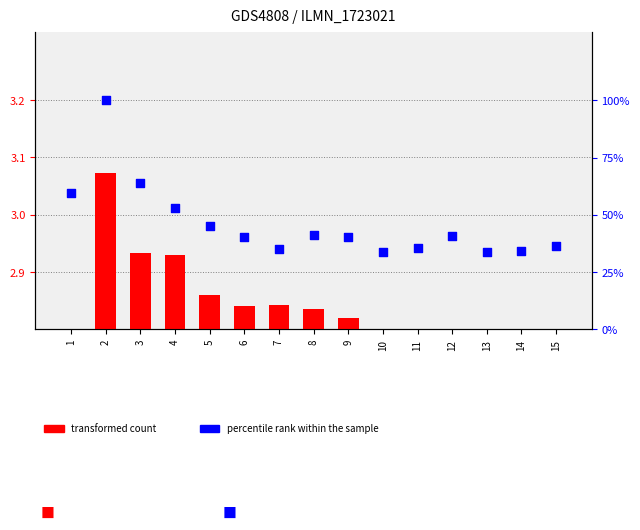

What is the total value across all series at 10?

36.6